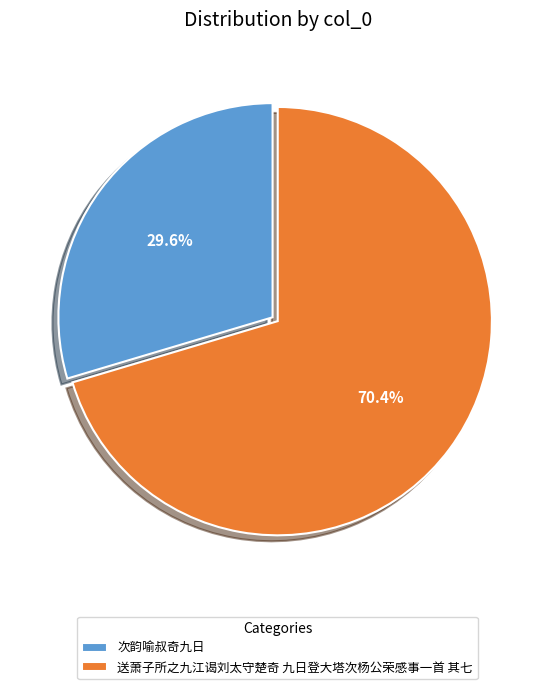

What percentage is the 次韵喻叔奇九日 slice, to the nearest percent?

30%